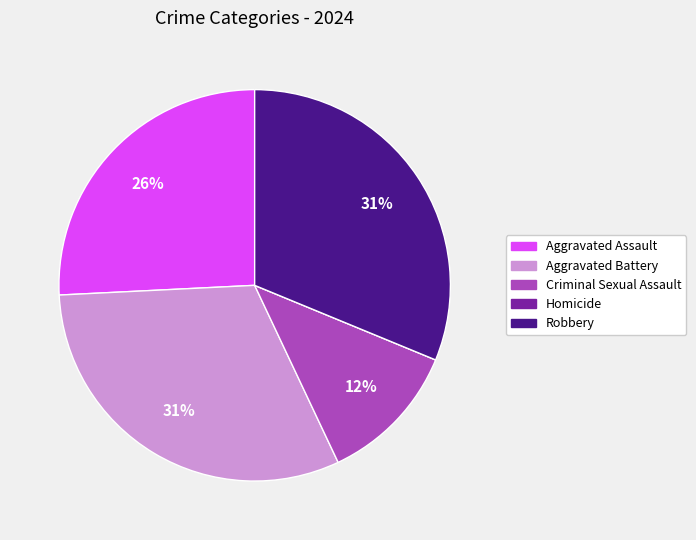

Between Criminal Sexual Assault and Aggravated Battery, which is larger?

Aggravated Battery